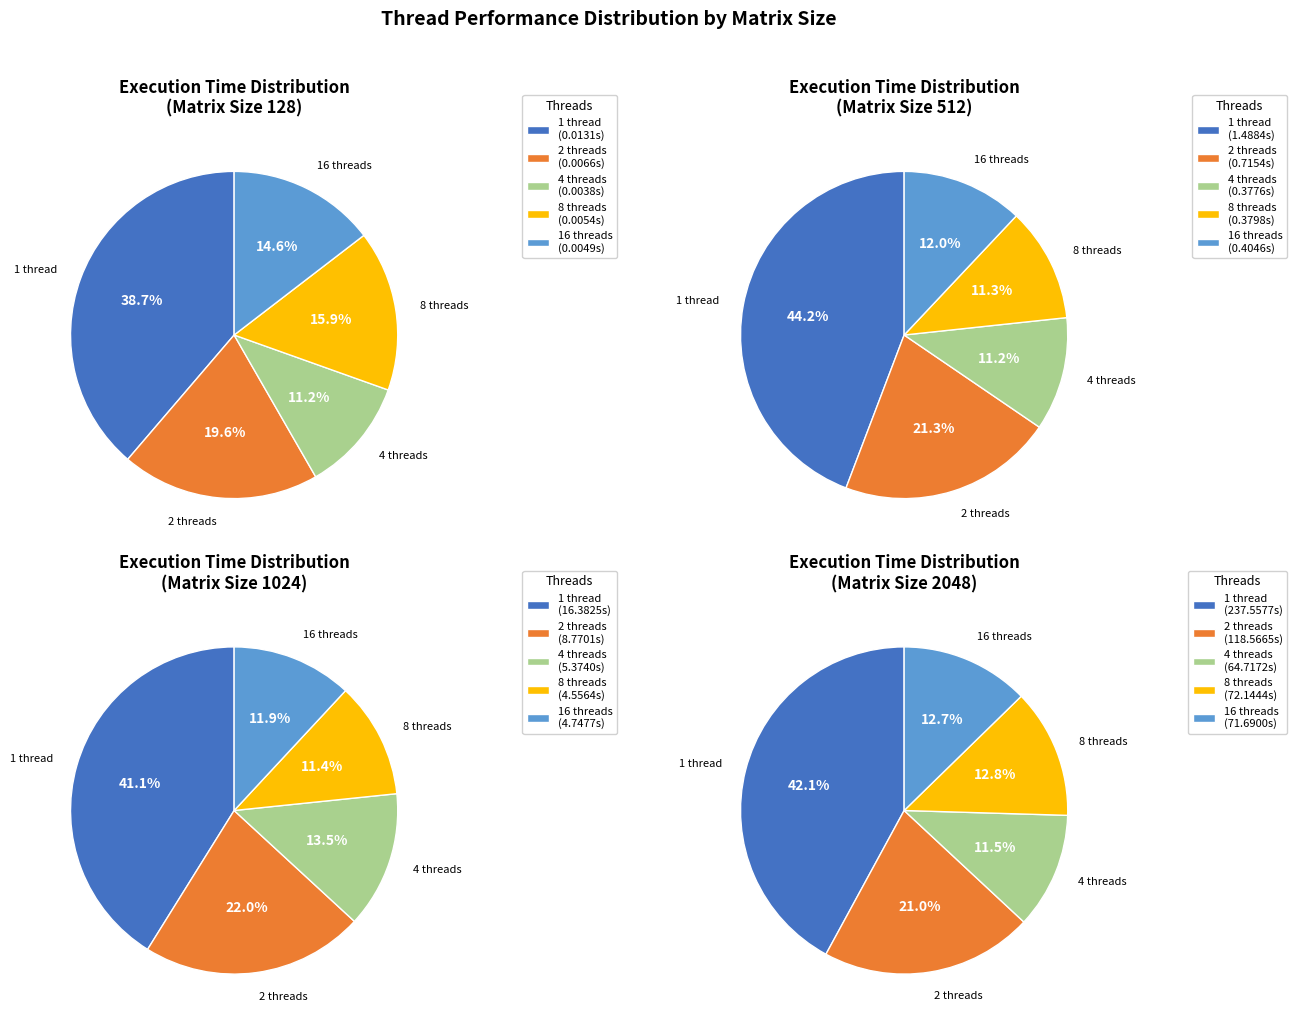

How many slices are in this pie chart?

5